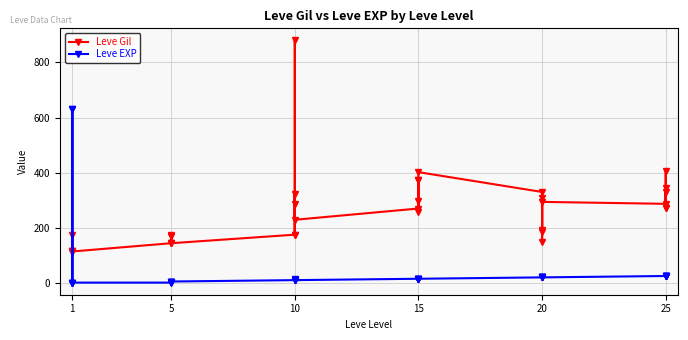

Which series has the largest total across all categories?

Leve Gil